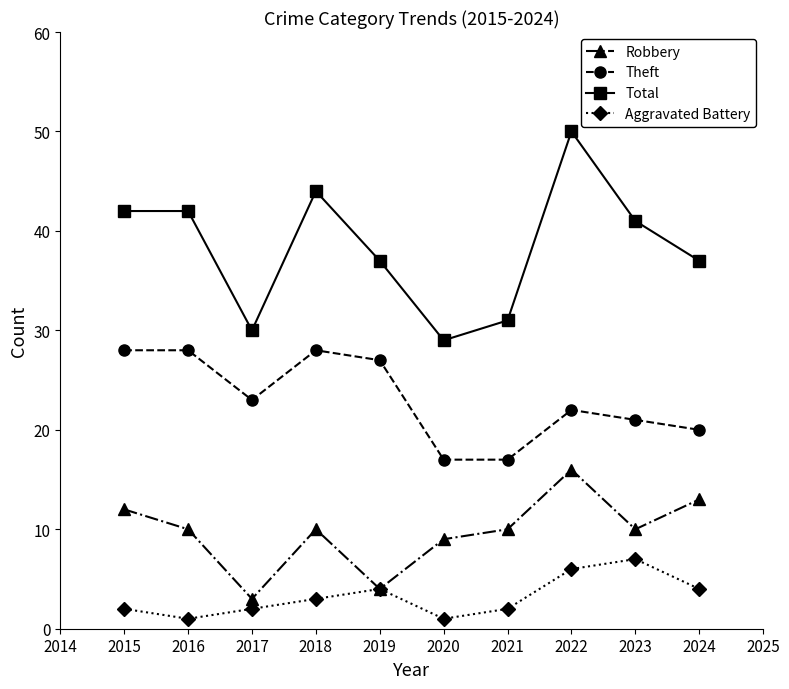

Is the value of Theft at 2019 greater than the value of Aggravated Battery at 2023?

Yes